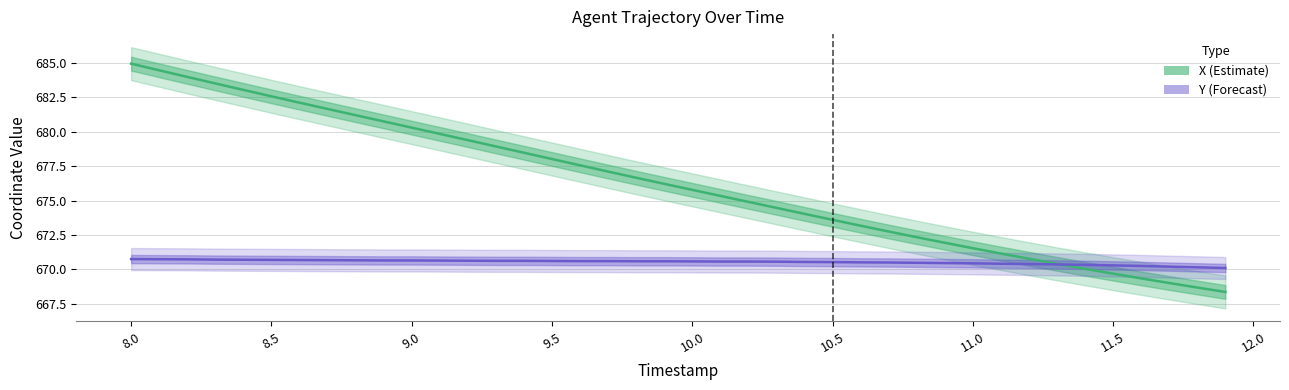

Which series has the largest range (max minus min)?

X (Estimate)